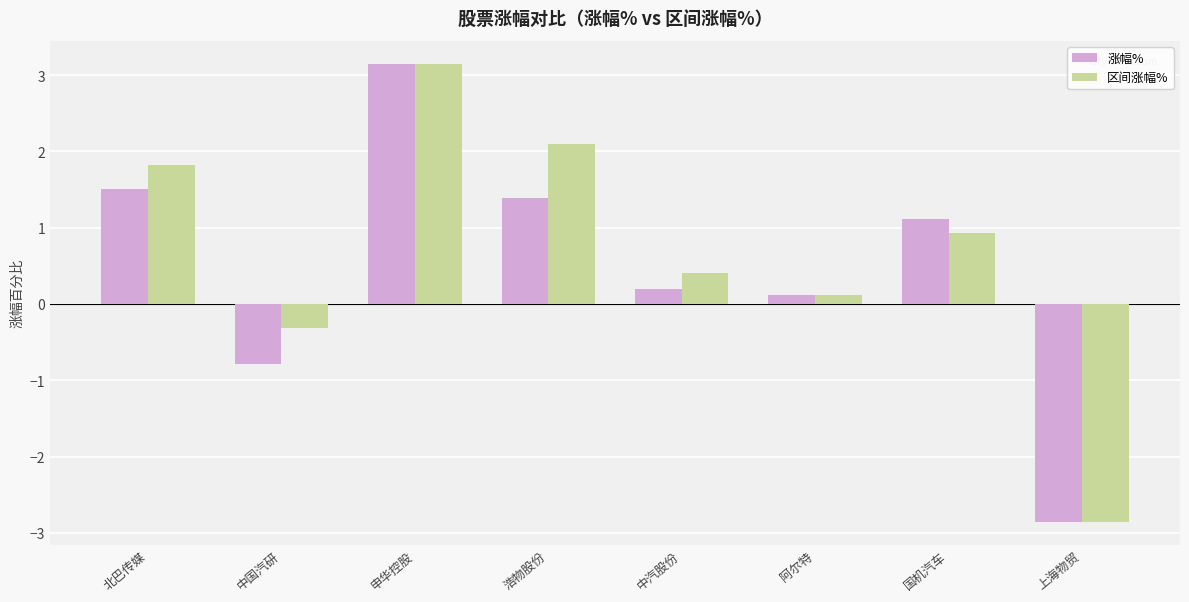

List the series in order of their overall mean, lowest first.

涨幅%, 区间涨幅%